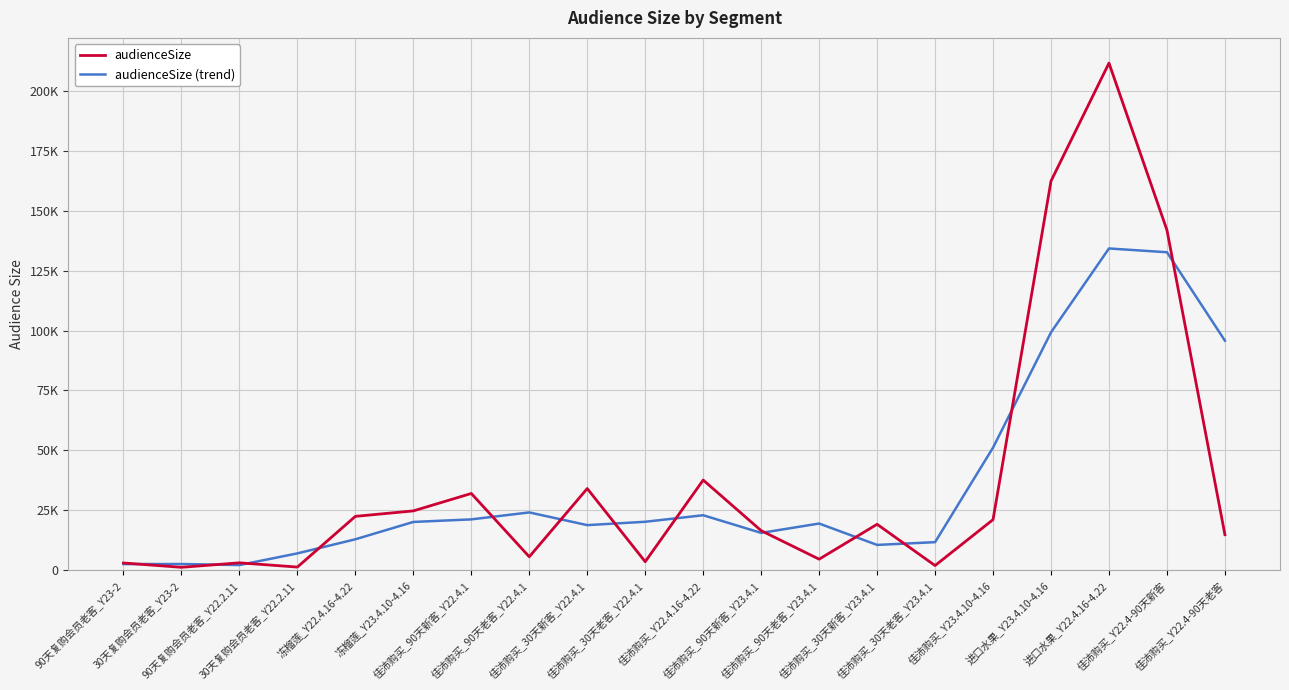

List the series in order of their overall mean, highest first.

audienceSize, audienceSize (trend)